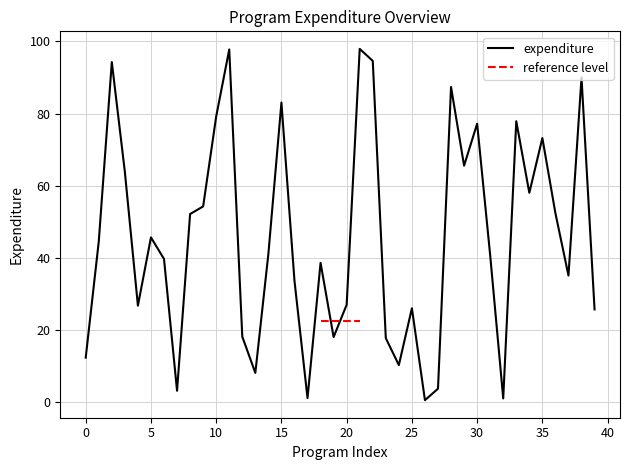

Which label corresponds to the largest value in the chart?

21